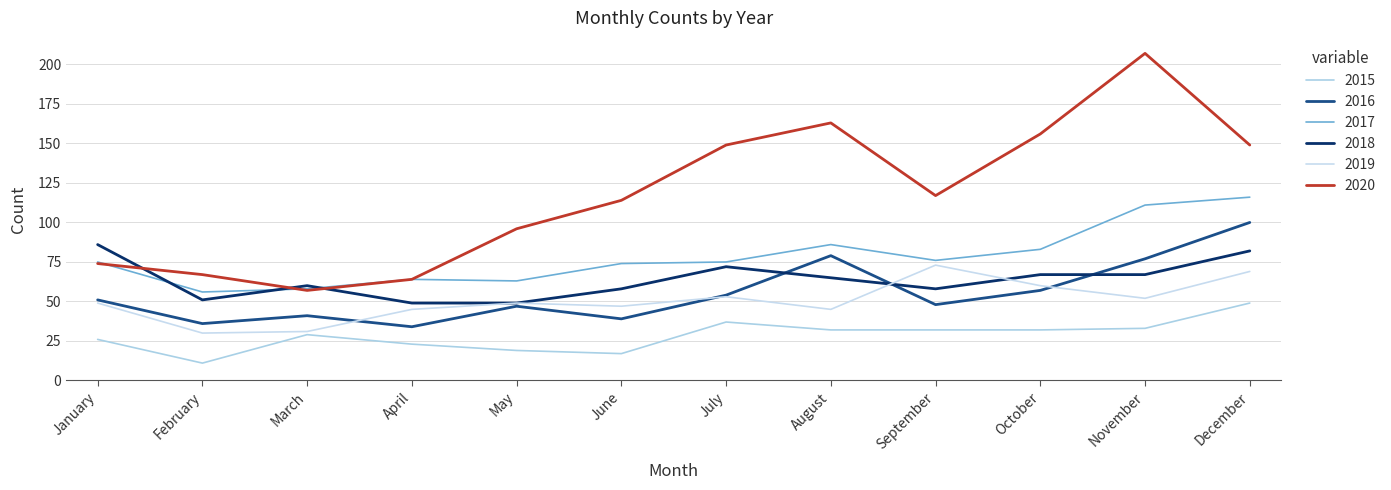

True or false: 2017 and 2016 cross at least once.

False